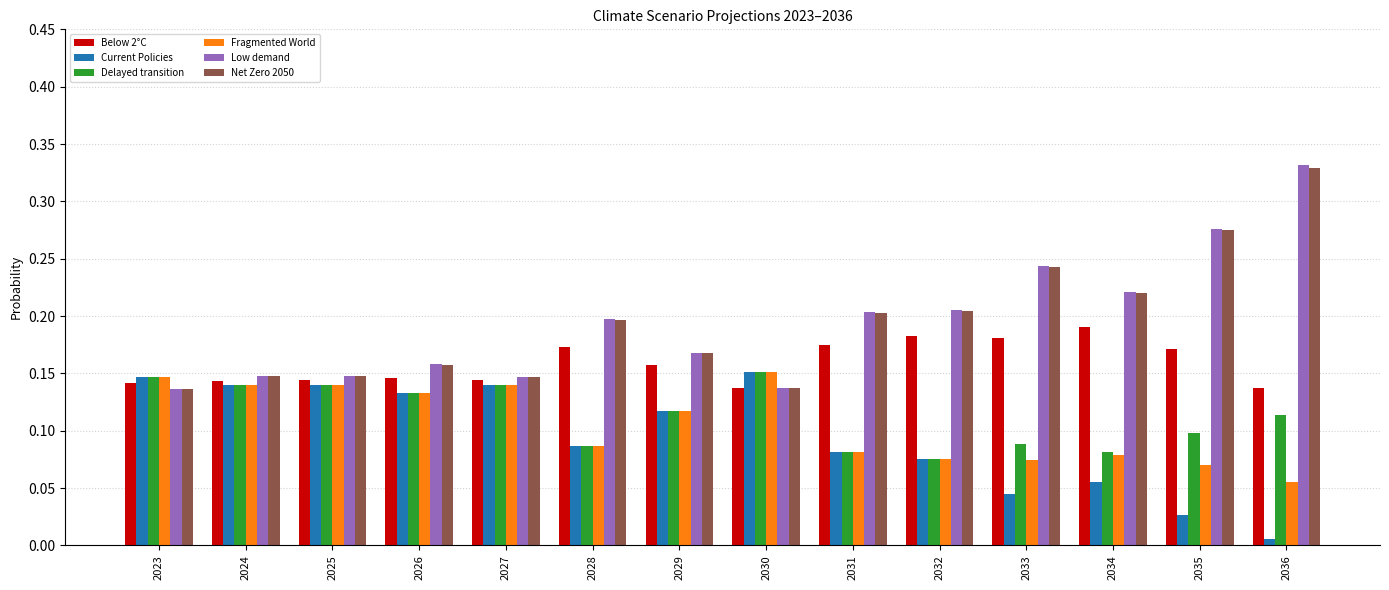

The Fragmented World series shows 0.1 at 2036. True or false?

True